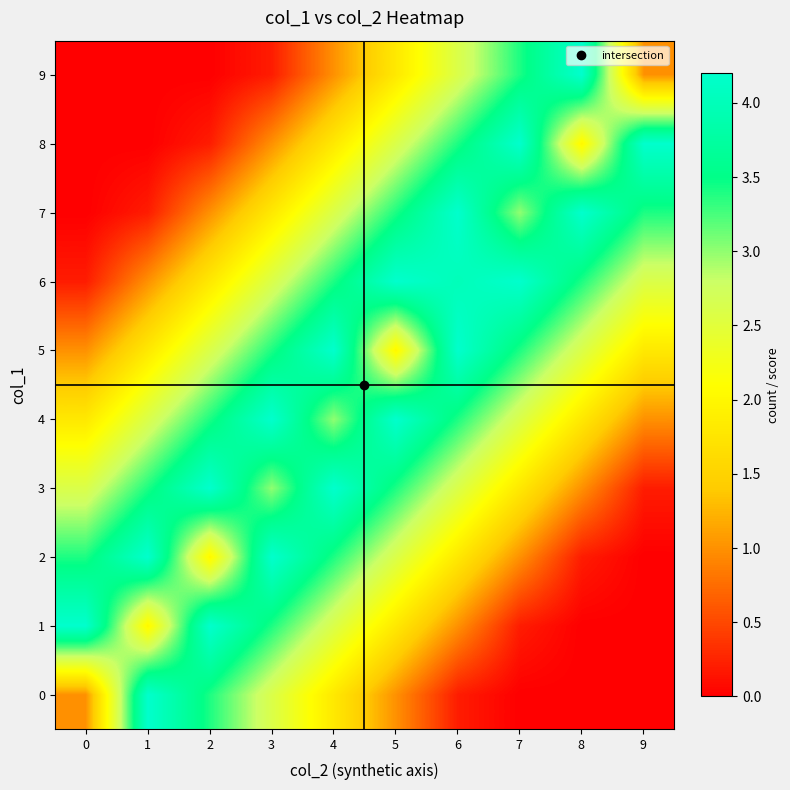

What is the spread (max minus min) of values at 8?

4.2